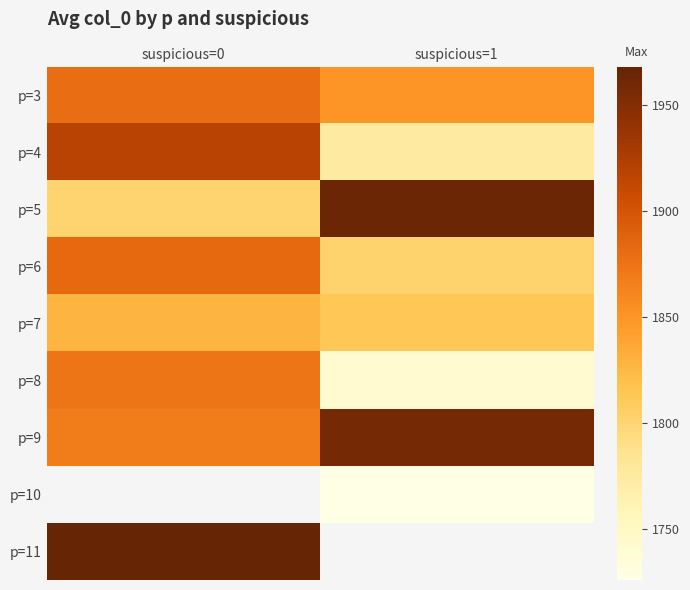

Is it true that p=5 equals 1965.0 at suspicious=1?

True